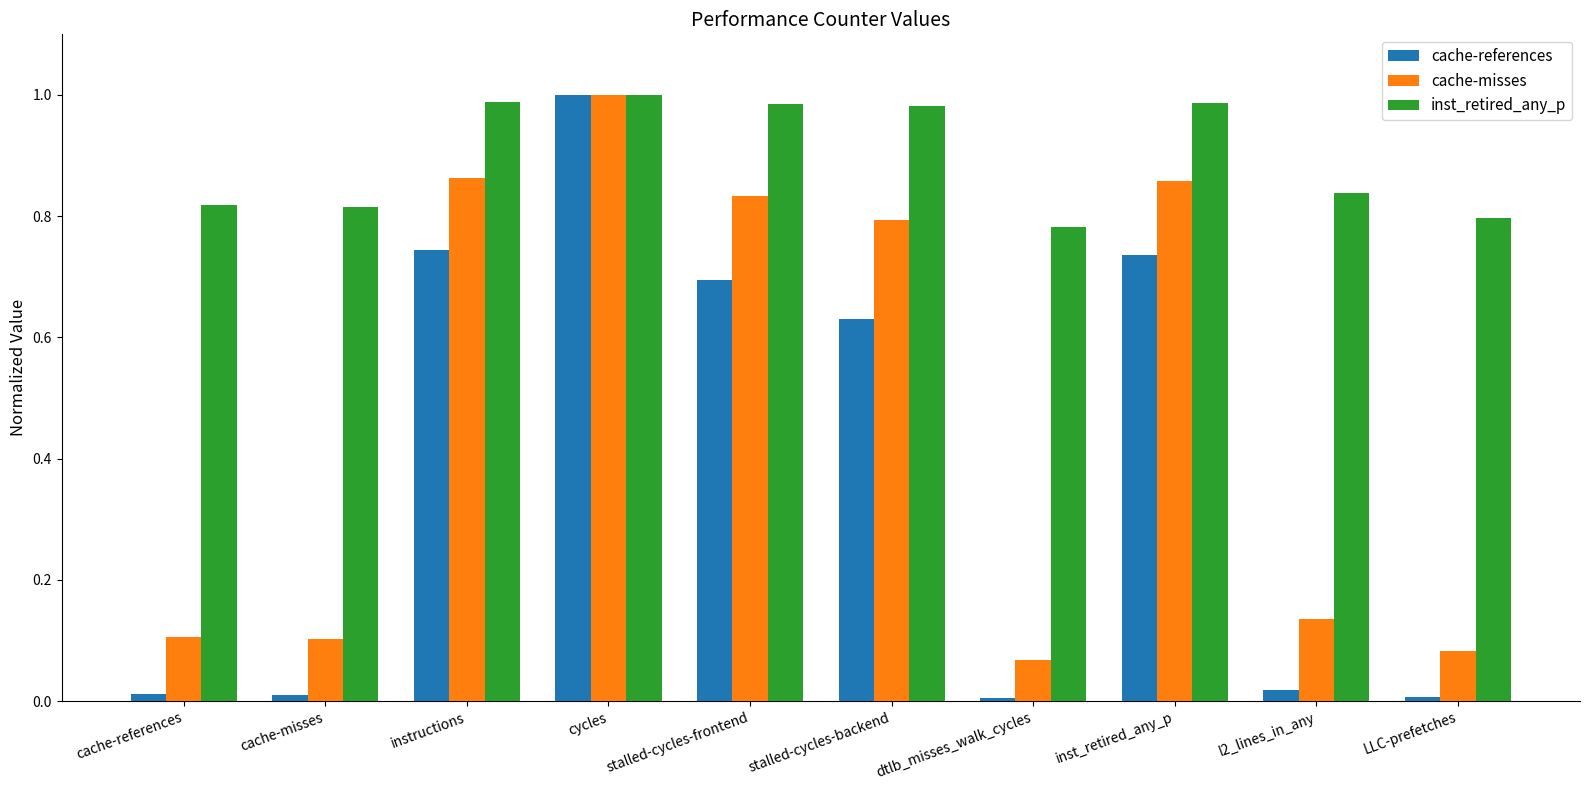

Is it true that inst_retired_any_p equals 1.5 at cache-references?

False